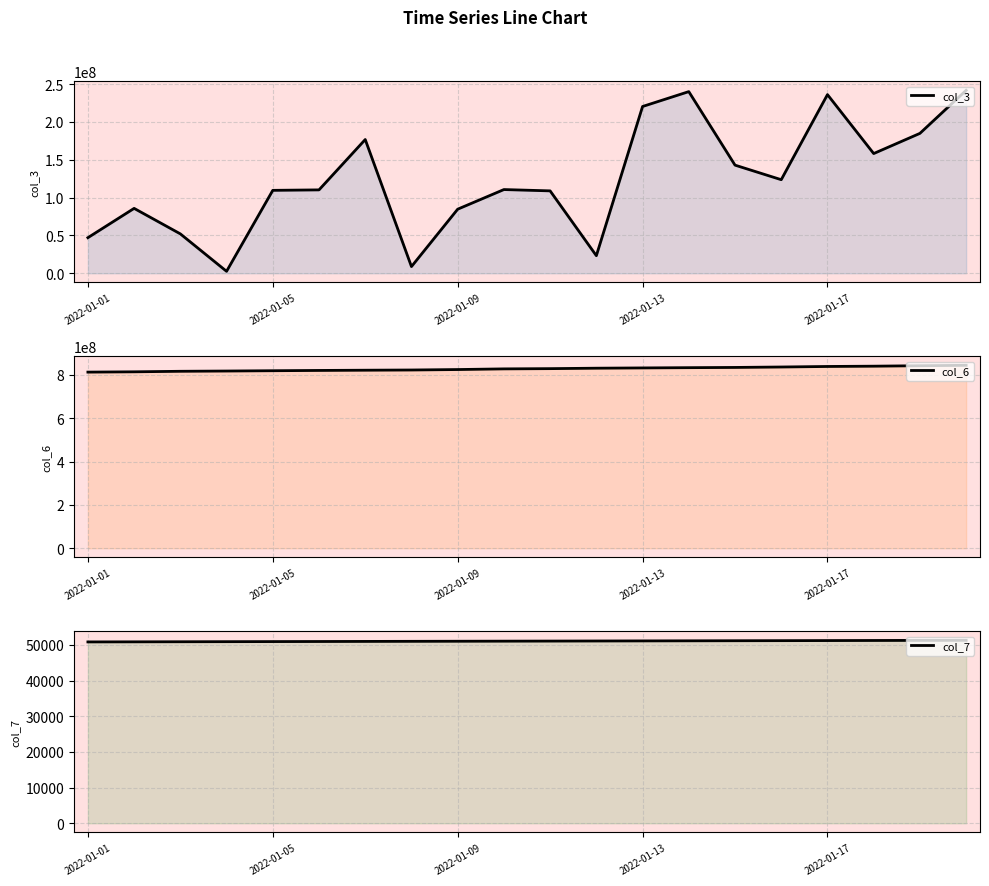

At which category is the sum across all series the highest?

19